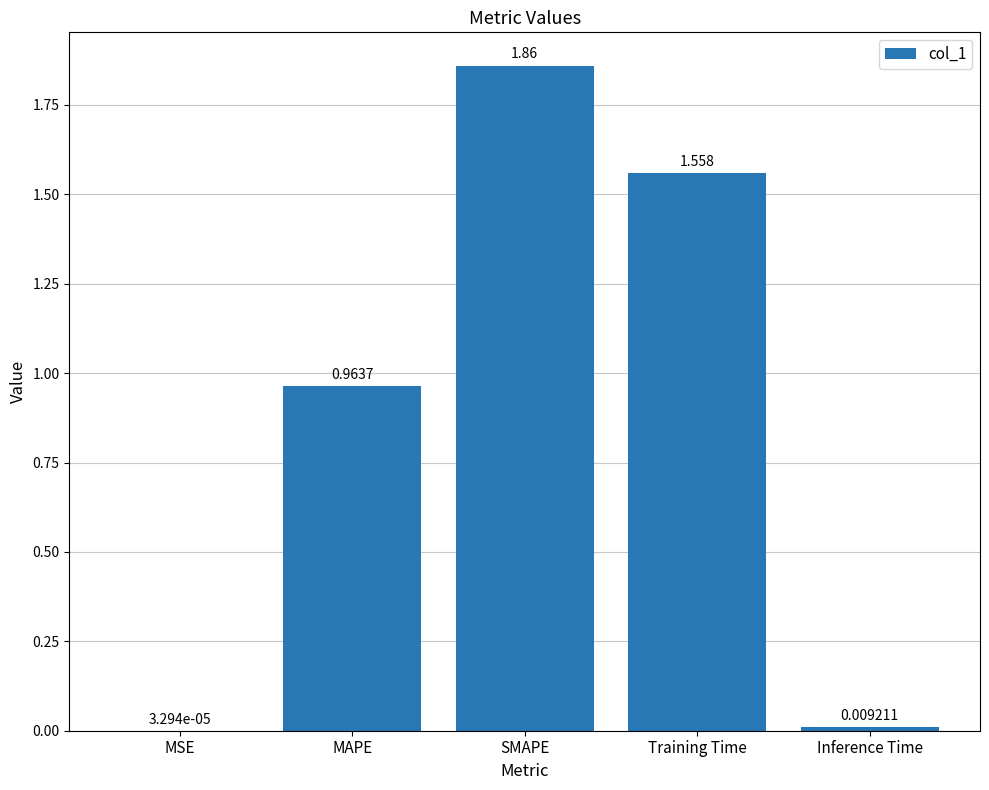

At which label is the value closest to 0?

MSE